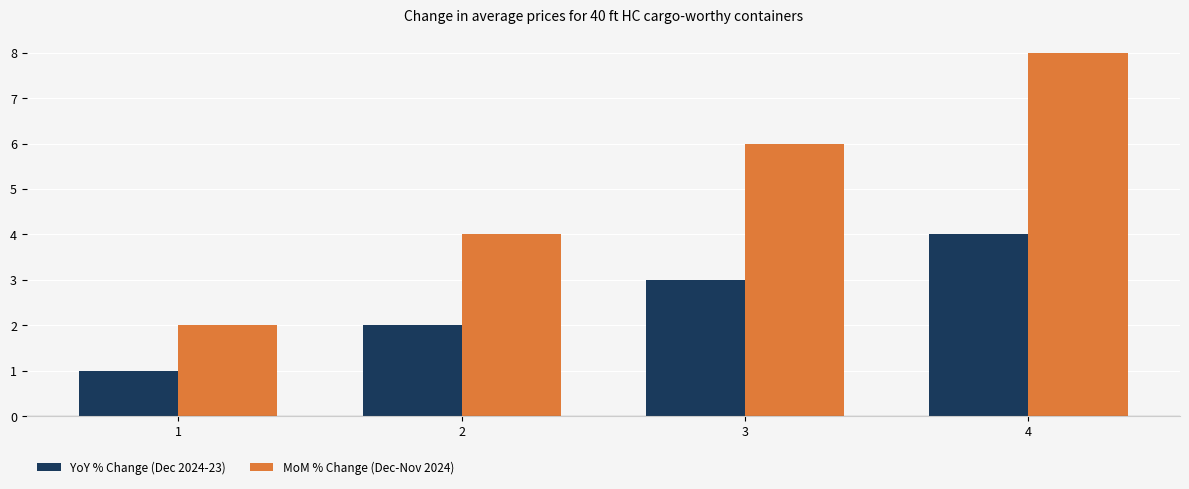

How many distinct data groups are displayed?

2